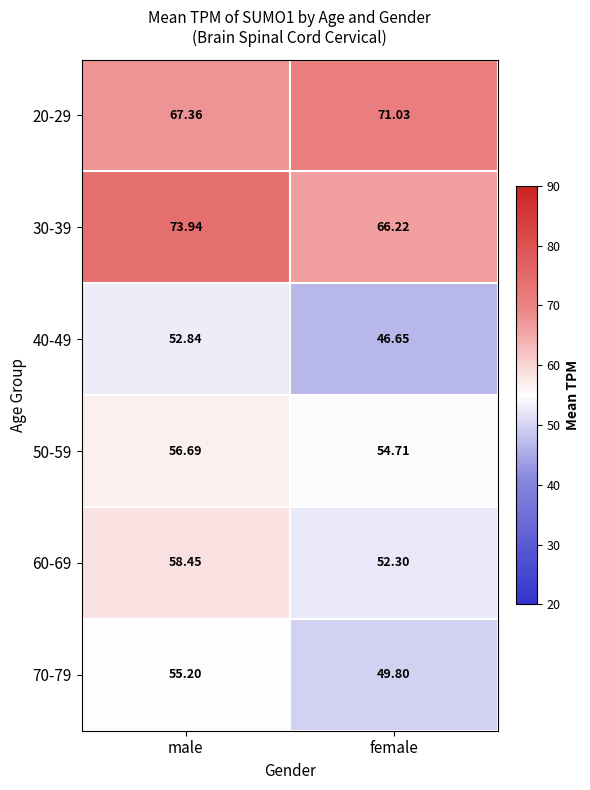

Is the value of 60-69 at male greater than the value of 70-79 at female?

Yes